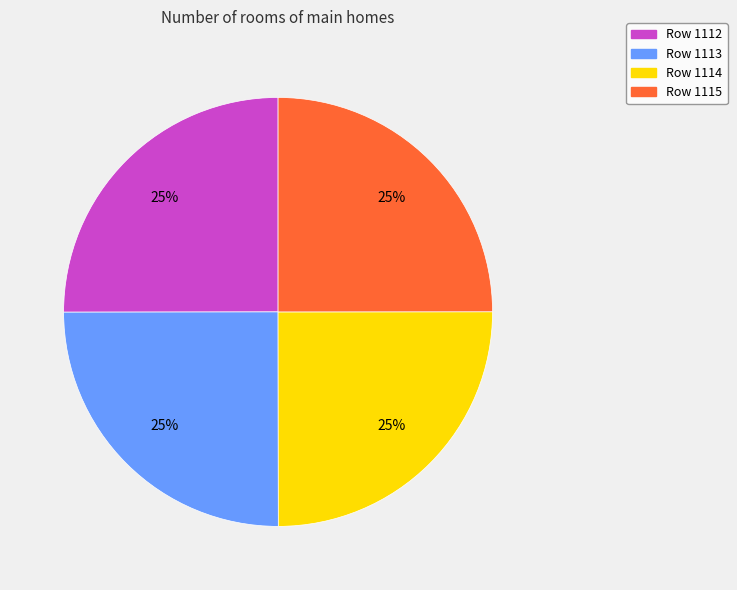

Does any single category account for the majority?

No